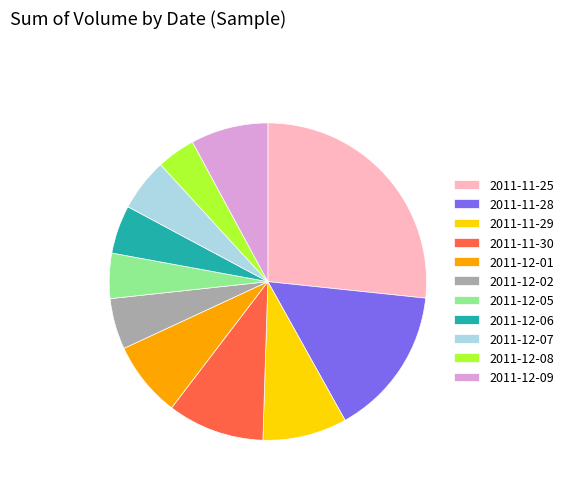

Combined, do 2011-12-01 and 2011-11-30 account for over 50%?

No